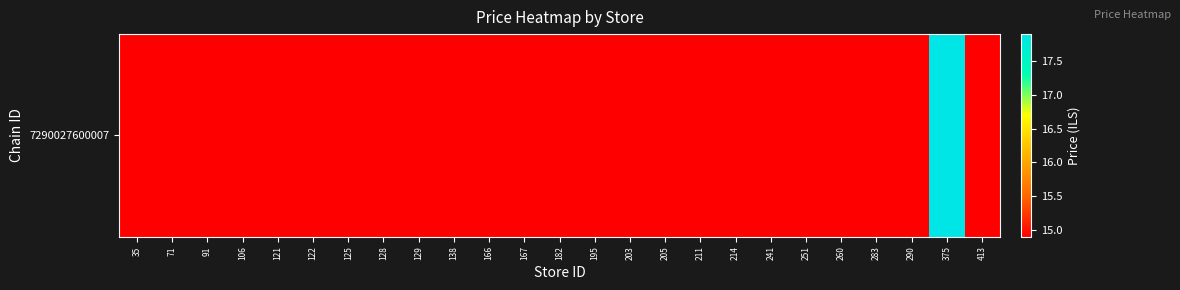

What is the sum of all values?

375.5